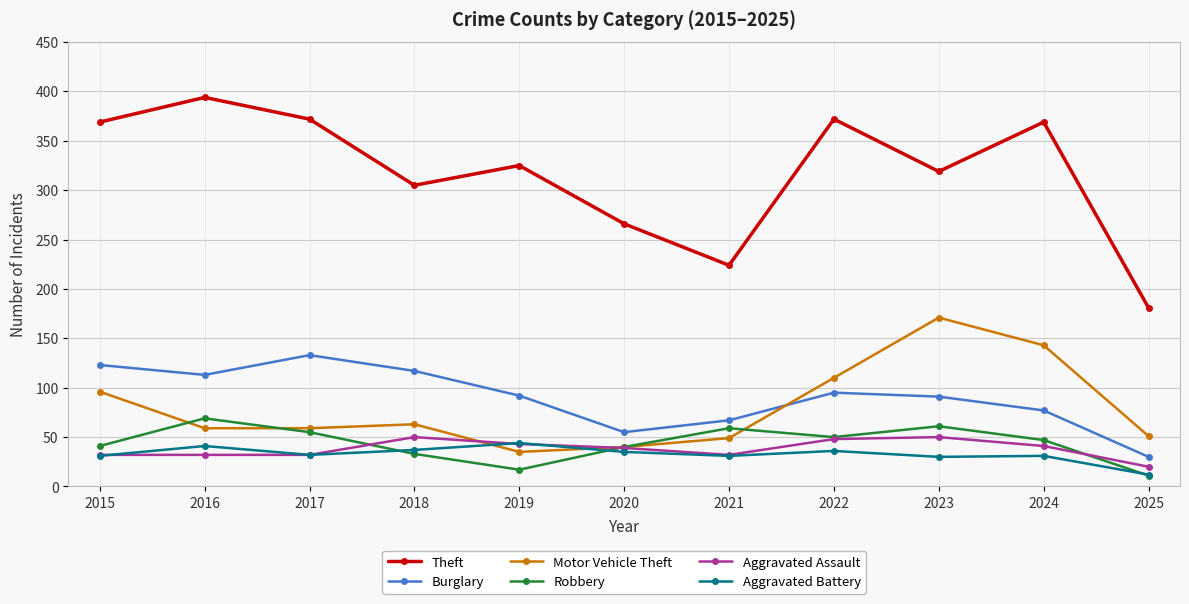

What is the total value across all series at 2017?

683